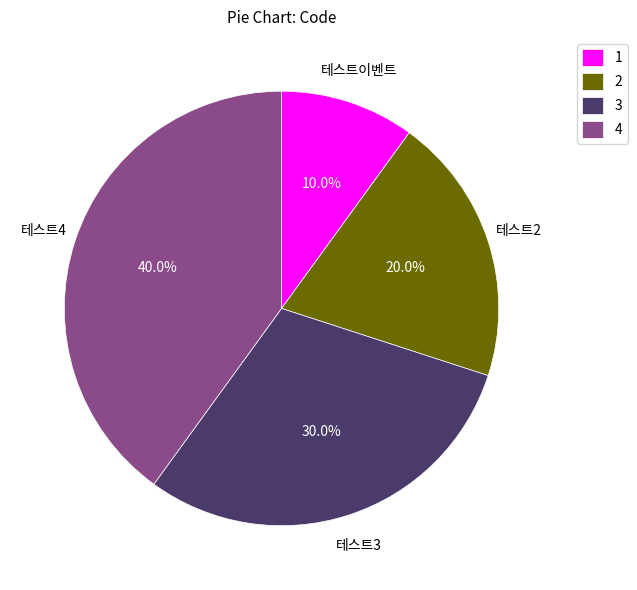

Which category has the biggest portion of the pie?

4